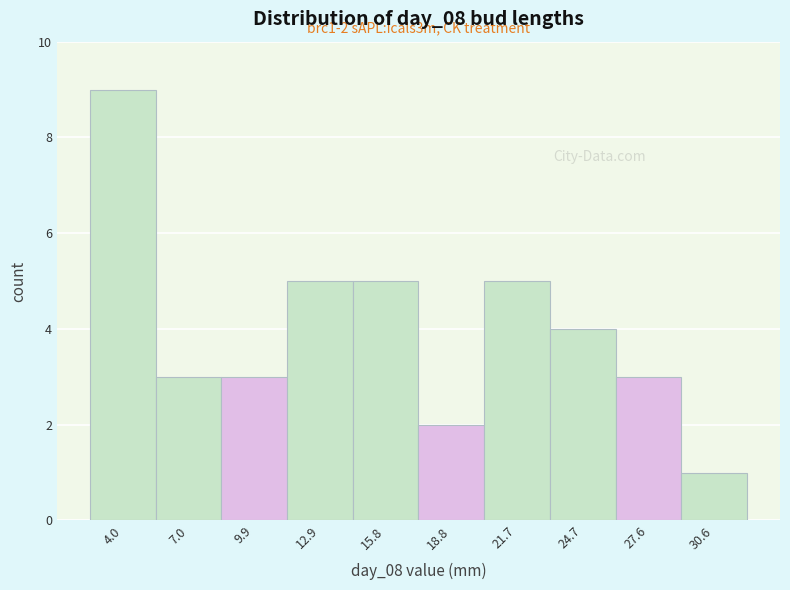

Reading left to right, transcribe all the data shown in this chart.

9	3	3	5	5	2	5	4	3	1